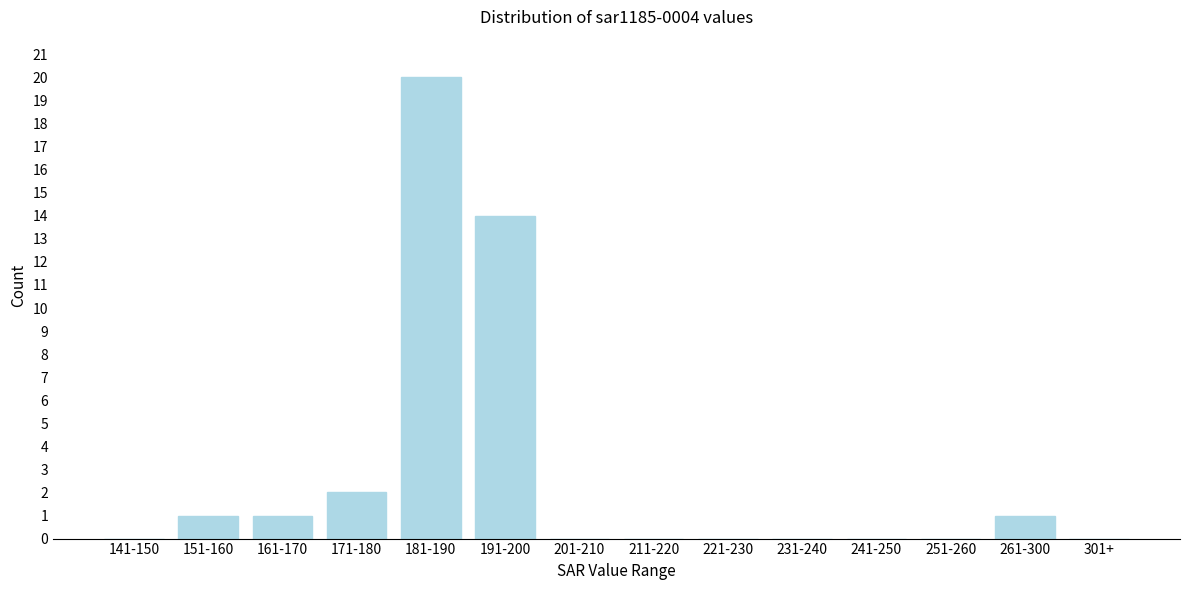

Reading right to left, list all the values displayed in this chart.

301+=0	261-300=1	251-260=0	241-250=0	231-240=0	221-230=0	211-220=0	201-210=0	191-200=14	181-190=20	171-180=2	161-170=1	151-160=1	141-150=0